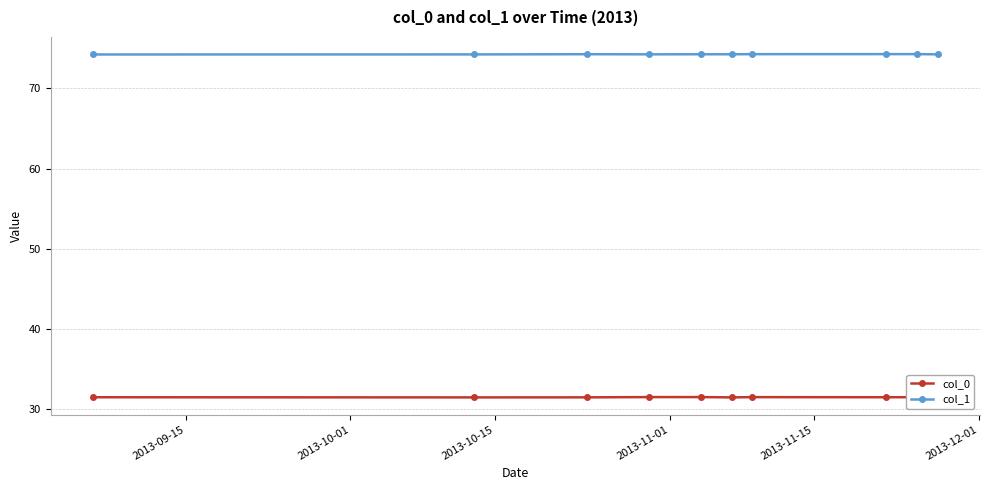

What is the minimum value for col_1?

74.2